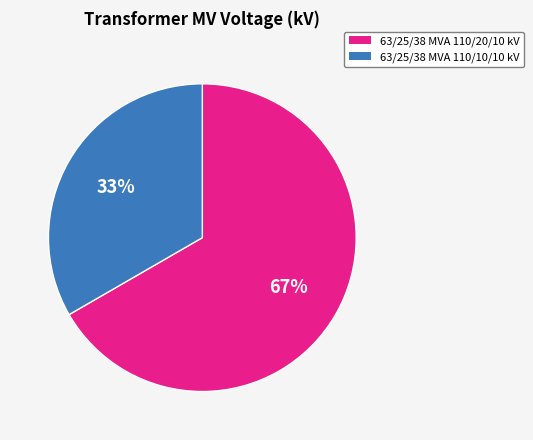

To the nearest percent, what portion does 63/25/38 MVA 110/10/10 kV represent?

33%